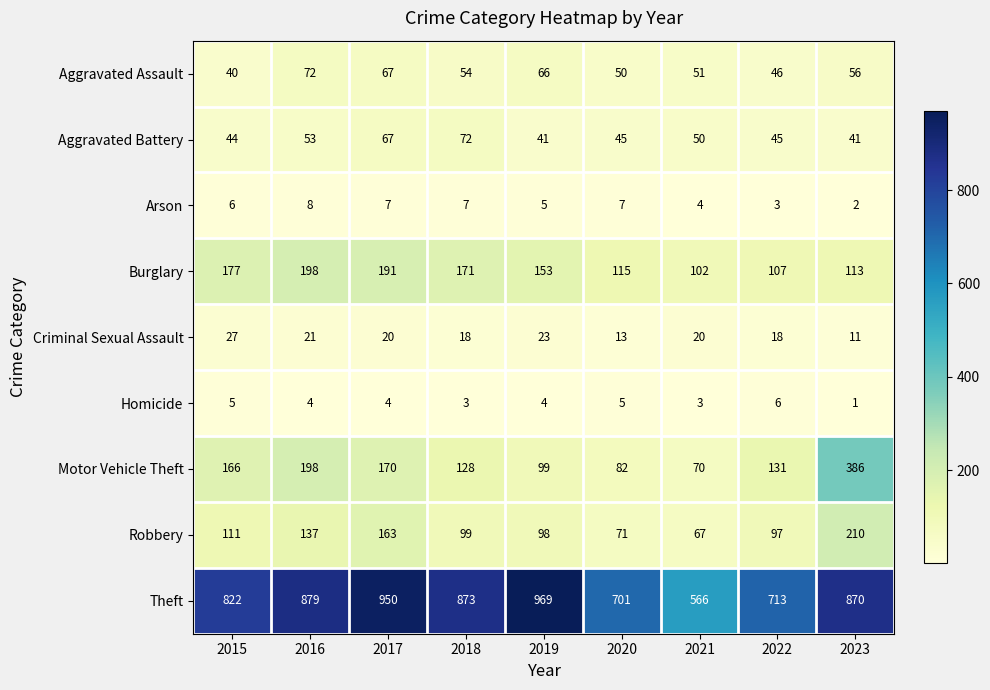

The Burglary series shows 107 at 2022. True or false?

True